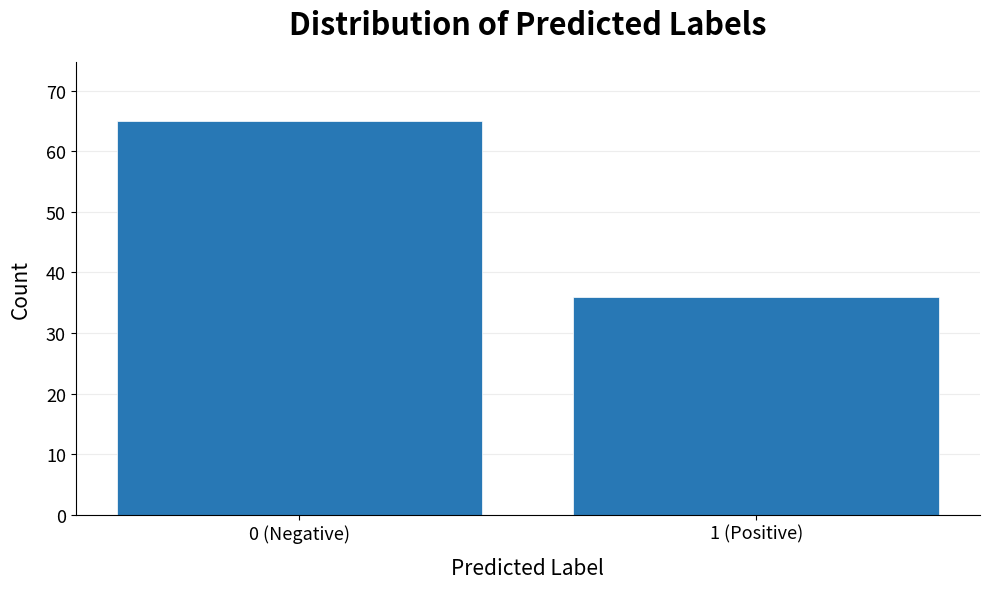

Reading right to left, extract all data points from this chart.

1 (Positive)=36	0 (Negative)=65